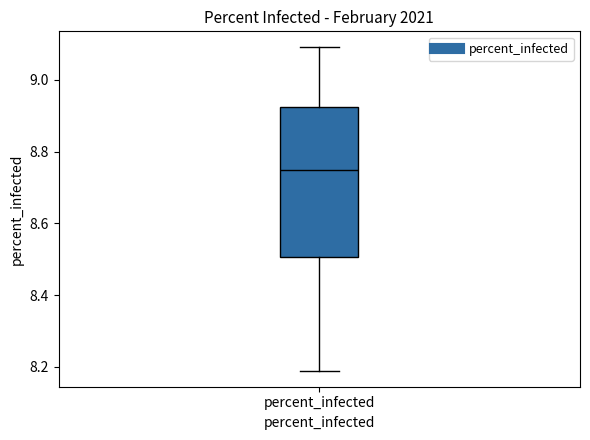

Transcribe this box plot: give where the median line is, the range the box spans, and where the two whiskers end, as read against the y-axis. The values are not printed on the chart, so give them approximately, as read against the axis.

median 8.76, box 8.50 to 8.92, whiskers 8.20 to 9.10